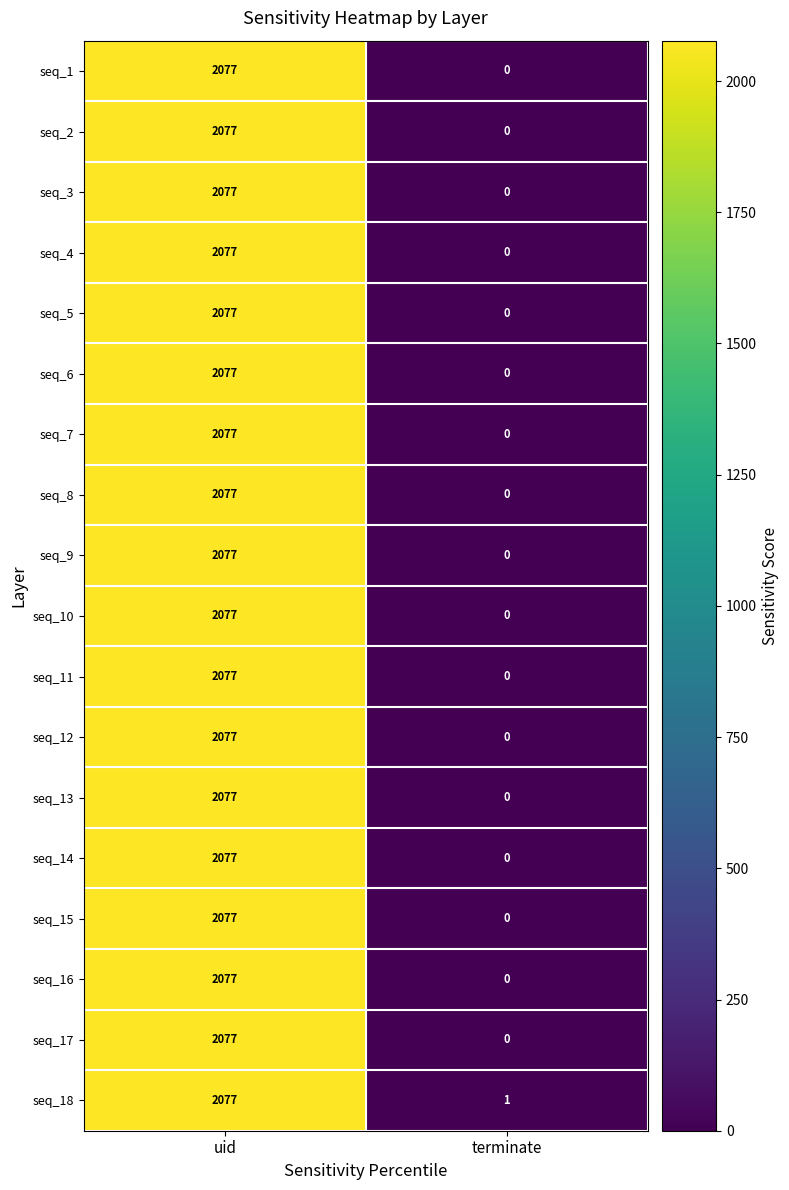

At which label is seq_15 closest to 1038?

terminate